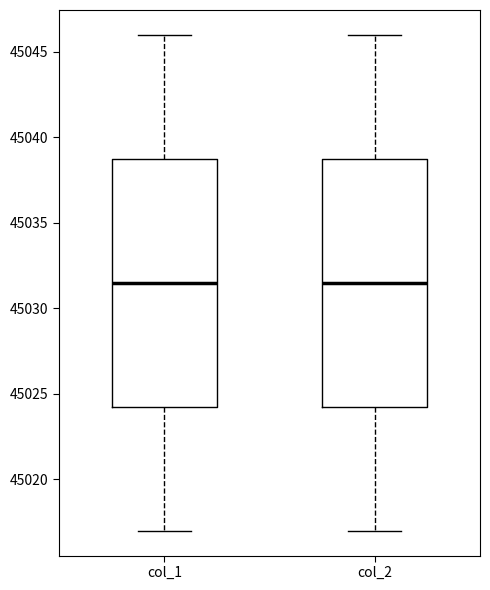

Reading left to right, transcribe this box plot: for each box, give where its median line is, the range the box spans, and where its two whiskers end, as read against the y-axis. The values are not printed on the chart, so give them approximately, as read against the axis.

col_1: median 45031.5, box 45024.5 to 45039.0, whiskers 45017.0 to 45046.0
col_2: median 45031.5, box 45024.5 to 45039.0, whiskers 45017.0 to 45046.0